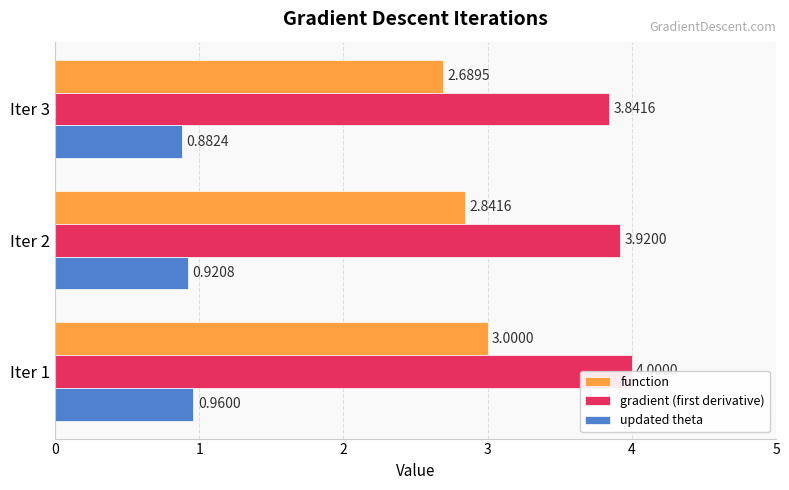

What is the difference between the maximum and second lowest values in the gradient (first derivative) series?

0.1